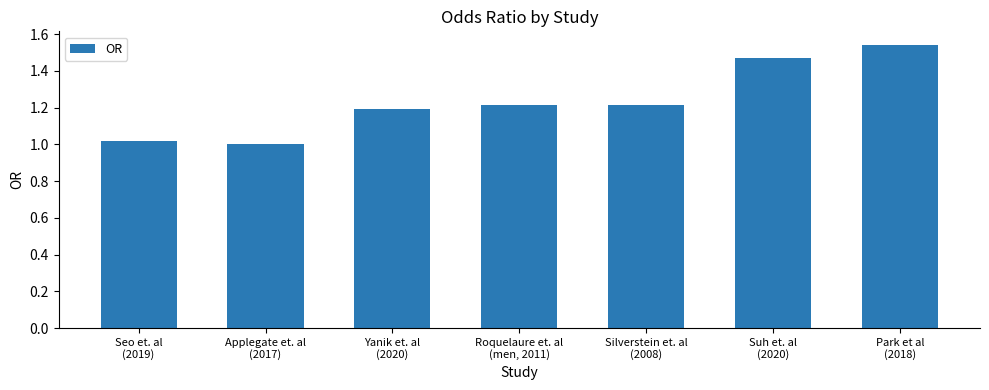

At which label is the value closest to 1?

Applegate et. al
(2017)